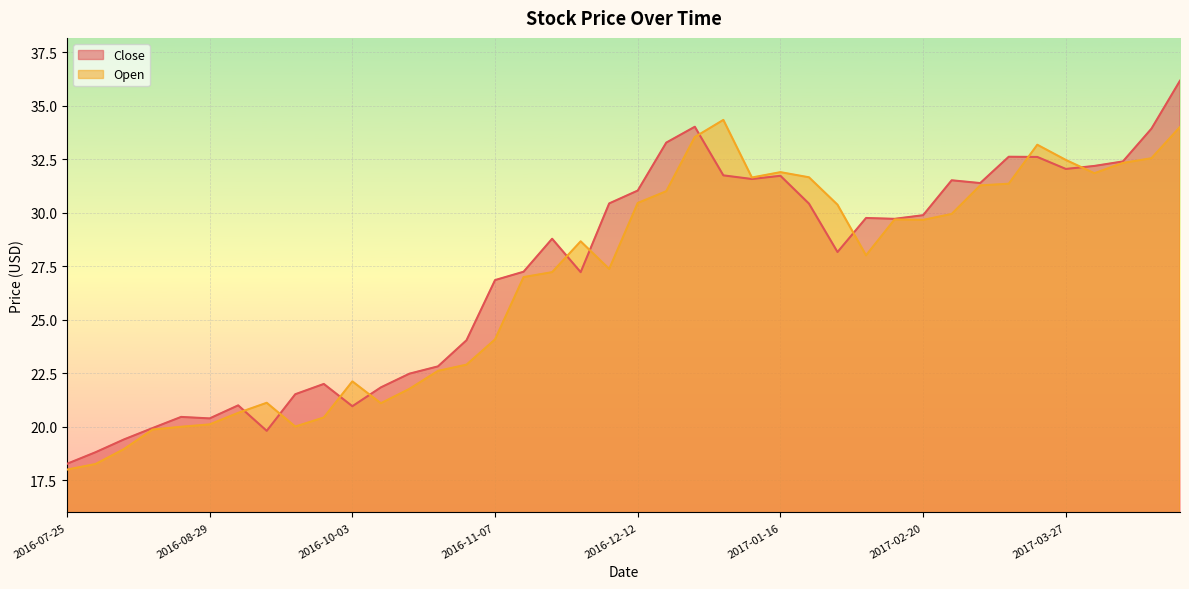

Which series ends up on top after the final intersection of Open and Close?

Close